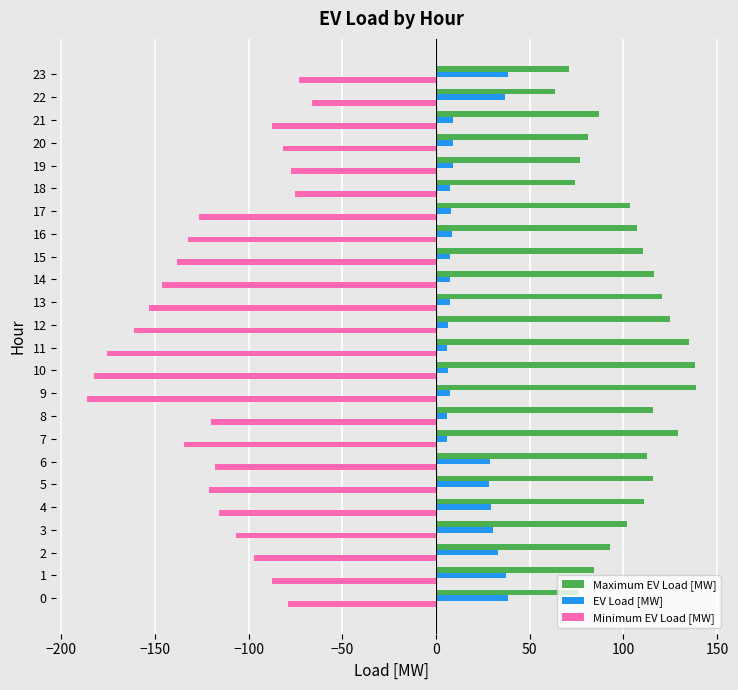

What is the spread (max minus min) of values at 15?

248.3